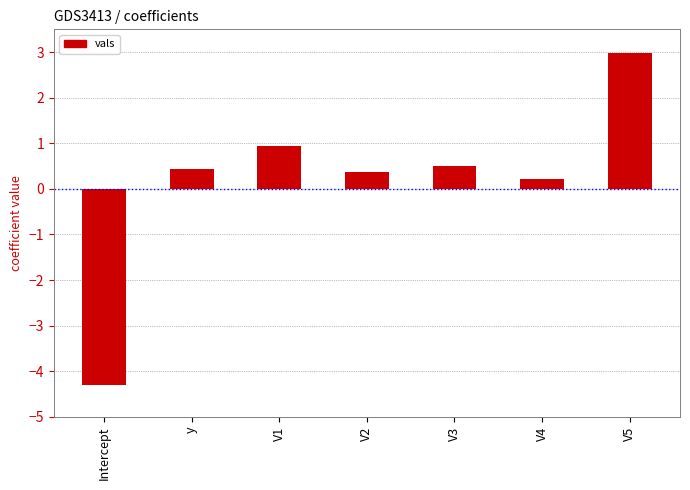

What is the sum of the values at V1 and V3?

1.4